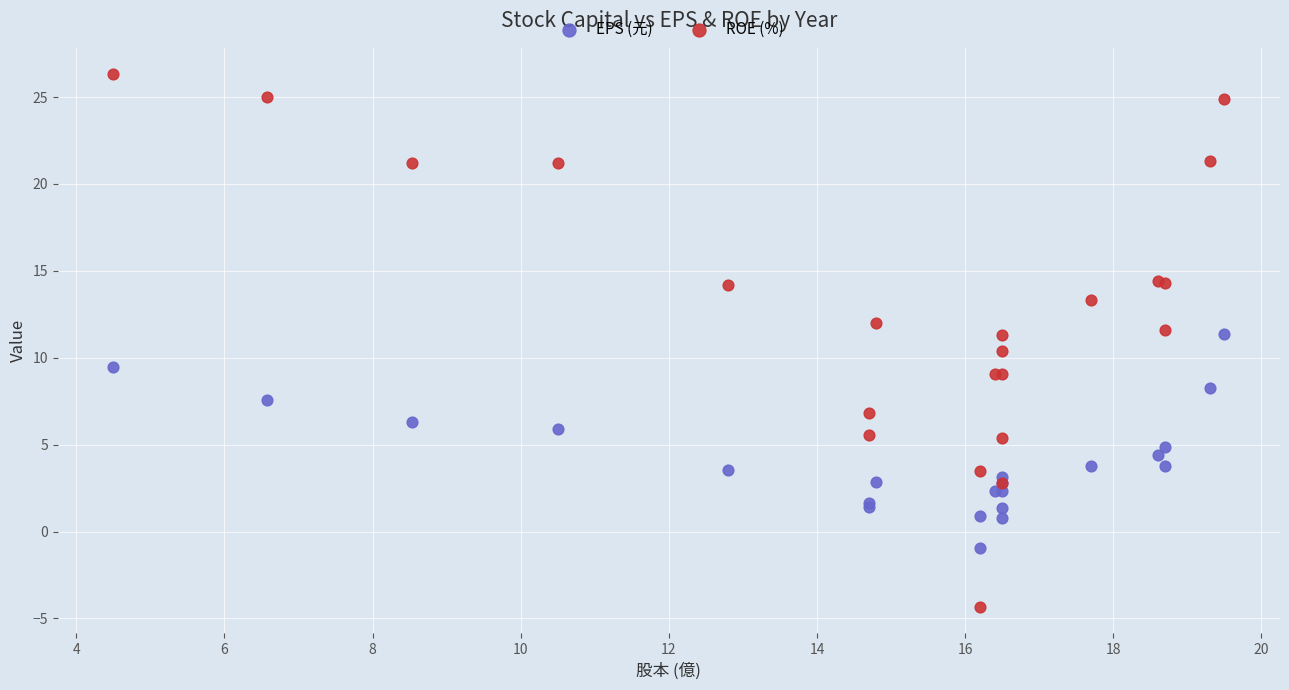

Which series contains the highest Y value?

ROE (%)